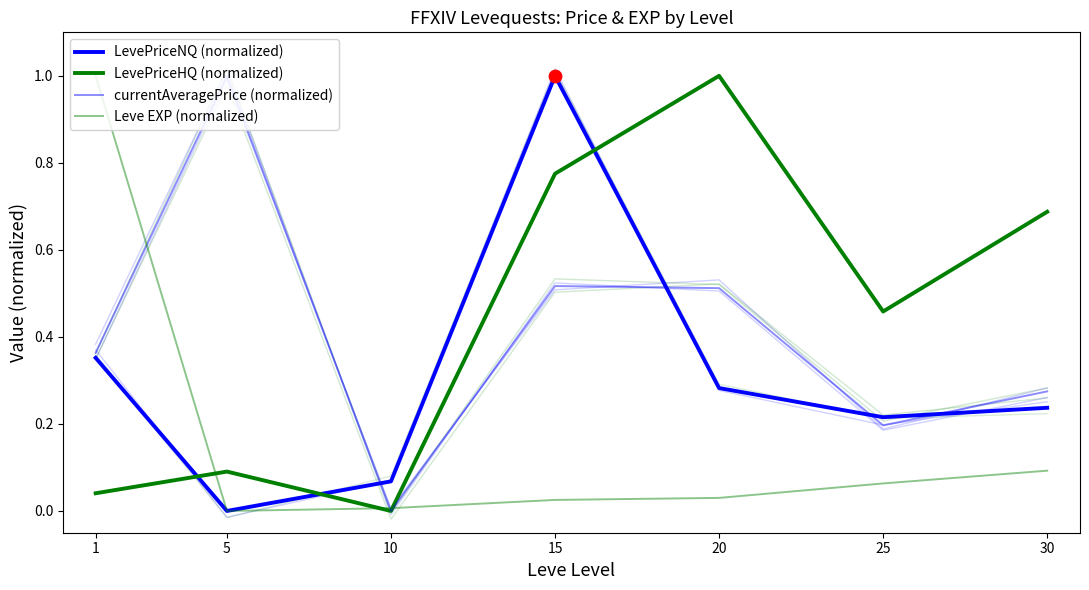

What are all the series names shown in the legend?

LevePriceNQ (normalized), LevePriceHQ (normalized), currentAveragePrice (normalized), Leve EXP (normalized)